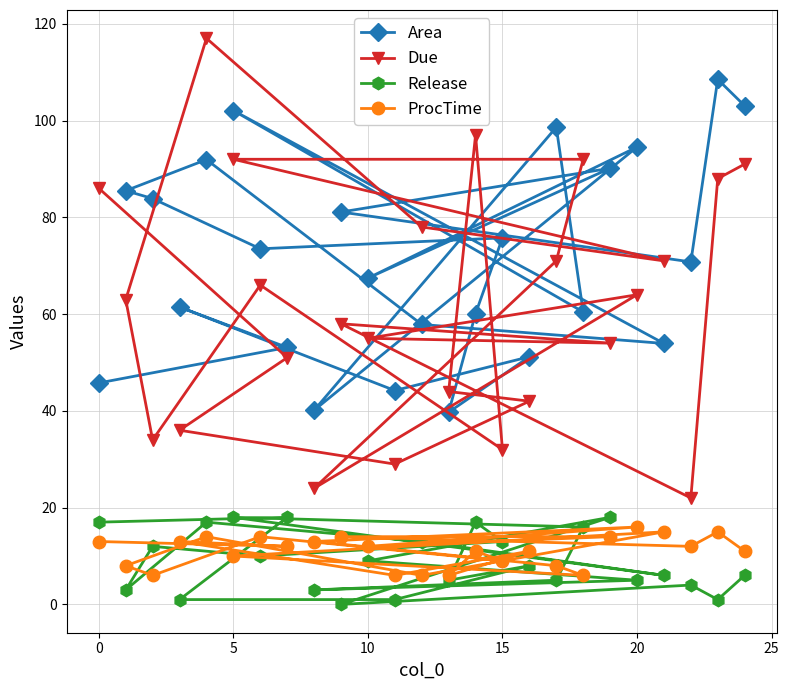

True or false: ProcTime has more than 2 interior local peaks.

True